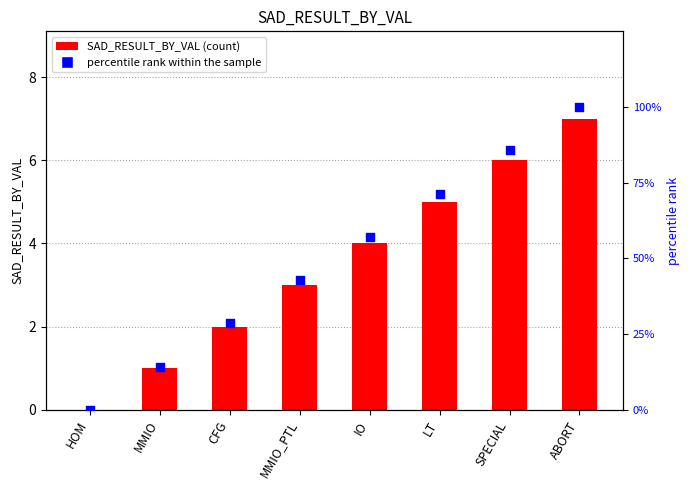

At which category is the sum across all series the highest?

ABORT